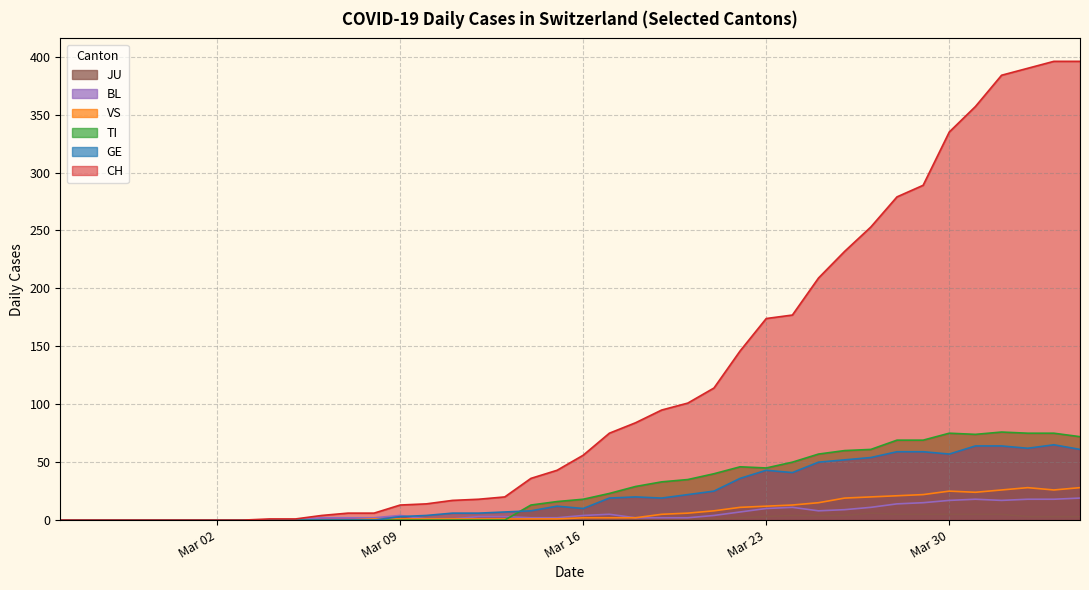

Which series has the largest total across all categories?

CH